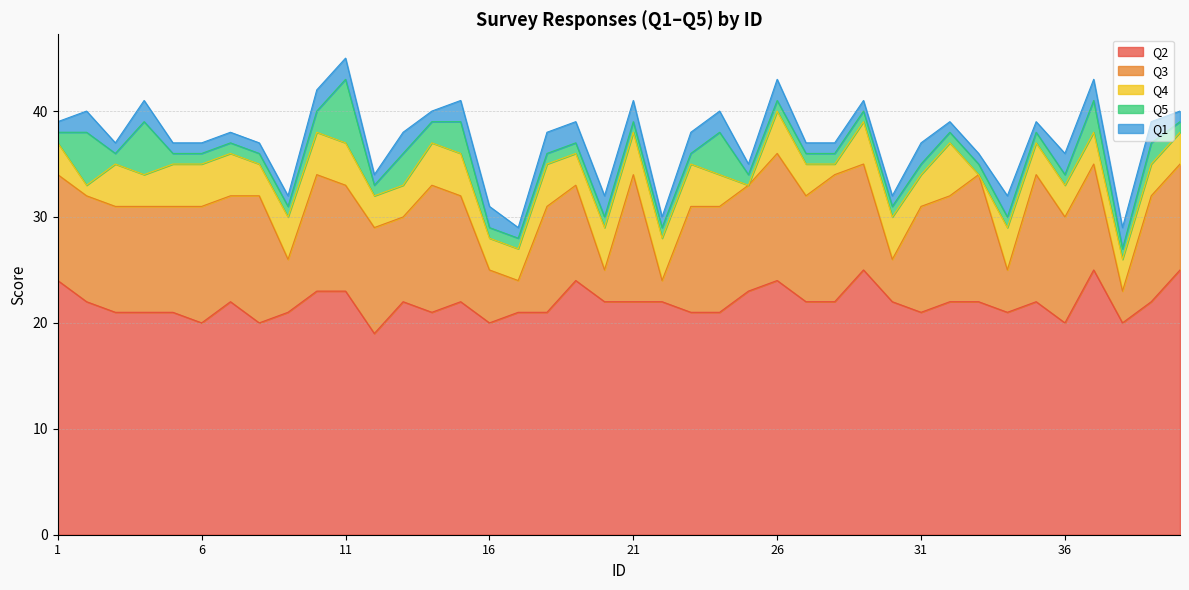

Which series has the largest total across all categories?

Q2